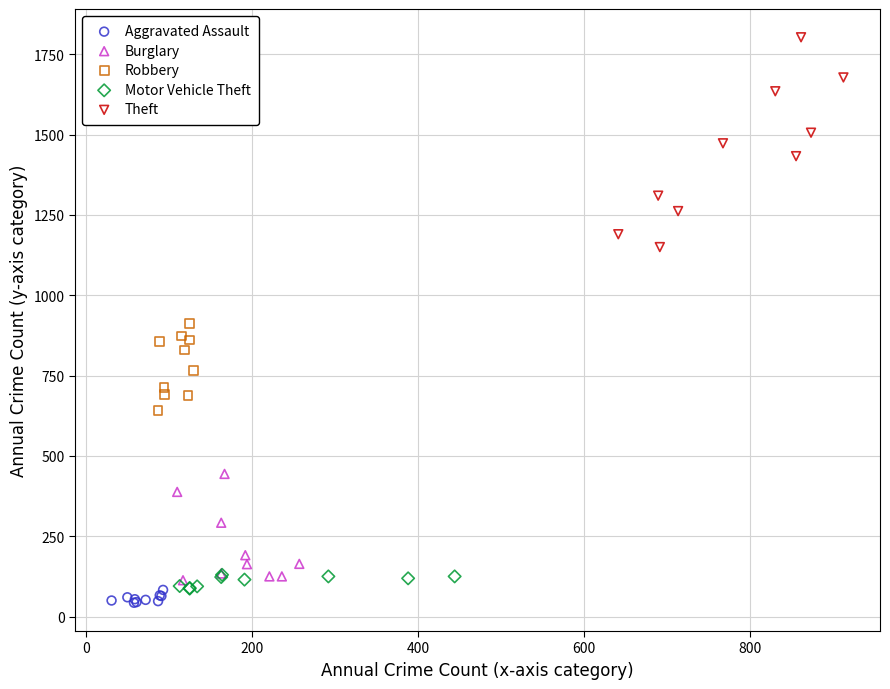

Which series has the widest spread of Y values?

Theft